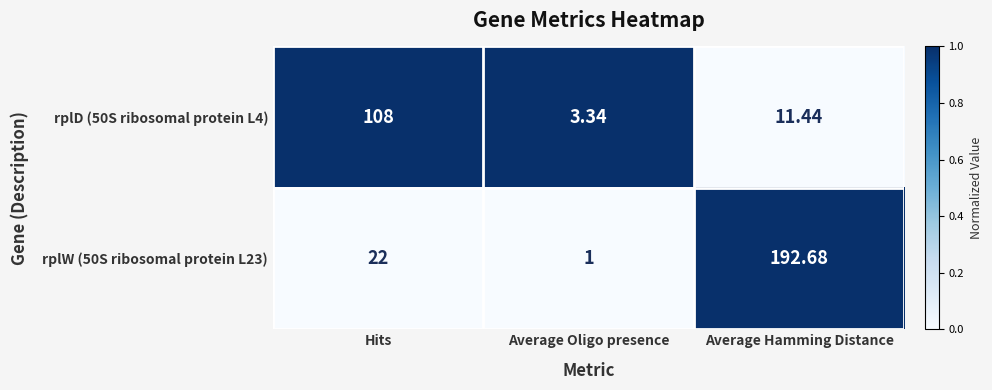

Which series has the largest total across all categories?

rplW (50S ribosomal protein L23)